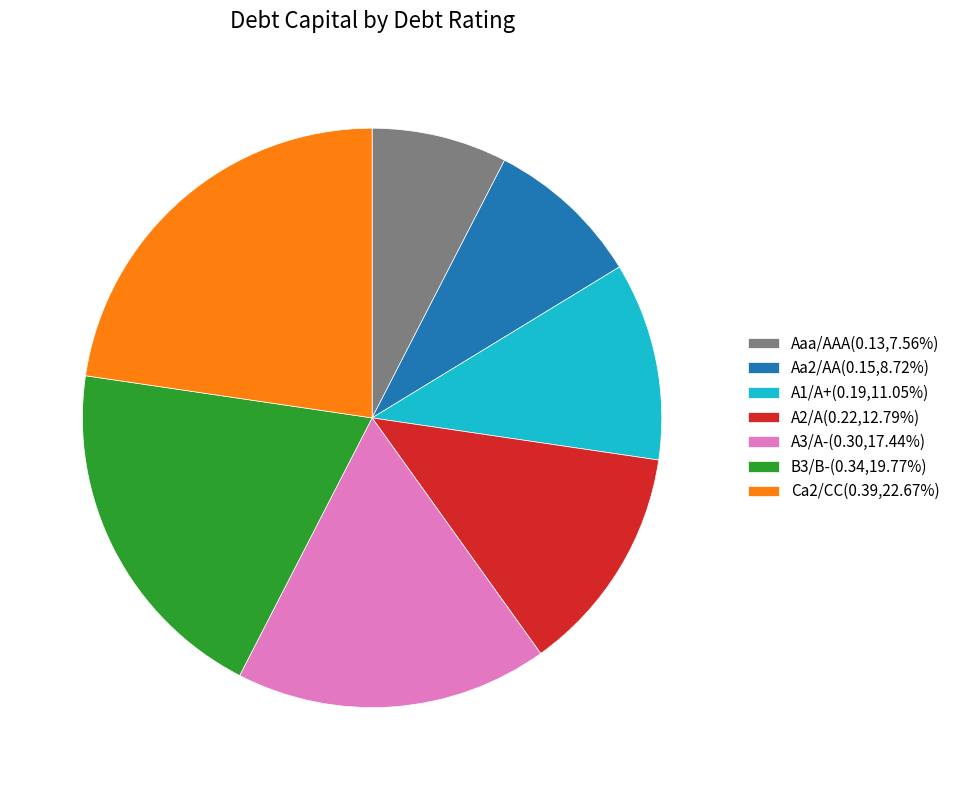

How many slices are in this pie chart?

7